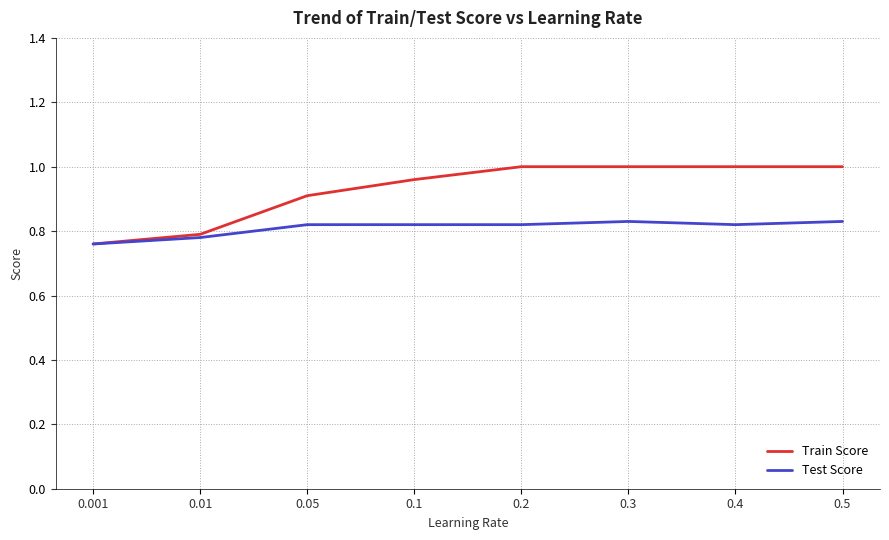

Which series has the largest total across all categories?

Train Score